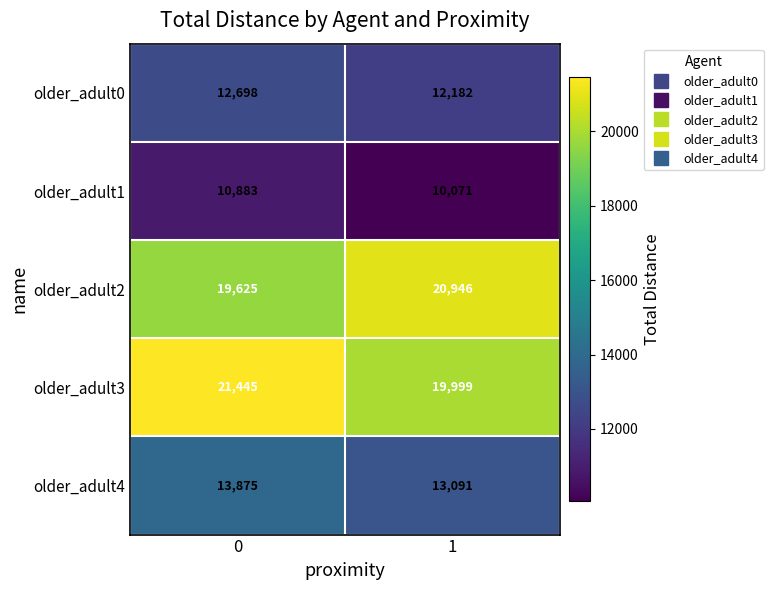

What is the average value of the older_adult0 series?

12440